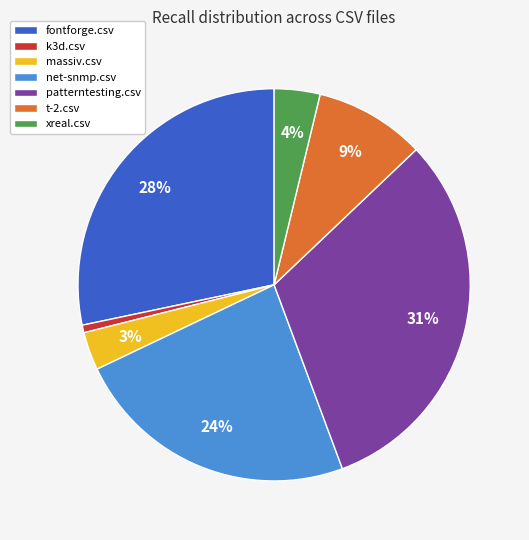

Does any single category account for the majority?

No